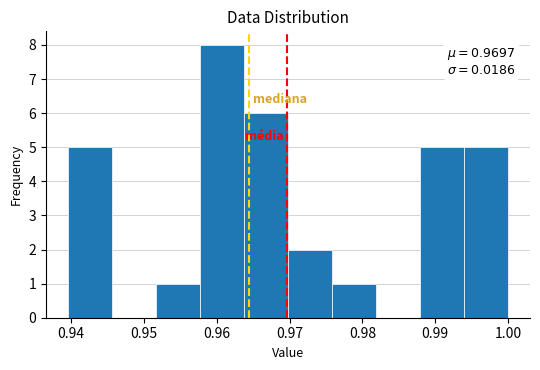

Which range on the x-axis has the tallest bar?

0.958 to 0.964